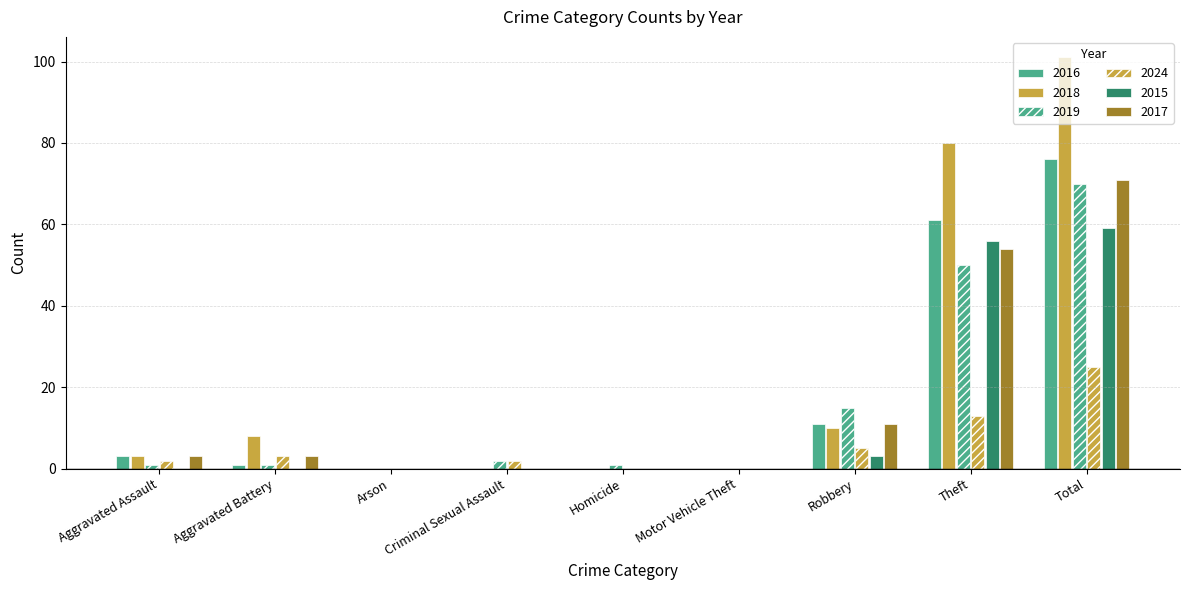

Rank the categories by 2016 value from highest to lowest.

Total, Theft, Robbery, Aggravated Assault, Aggravated Battery, Arson, Criminal Sexual Assault, Homicide, Motor Vehicle Theft